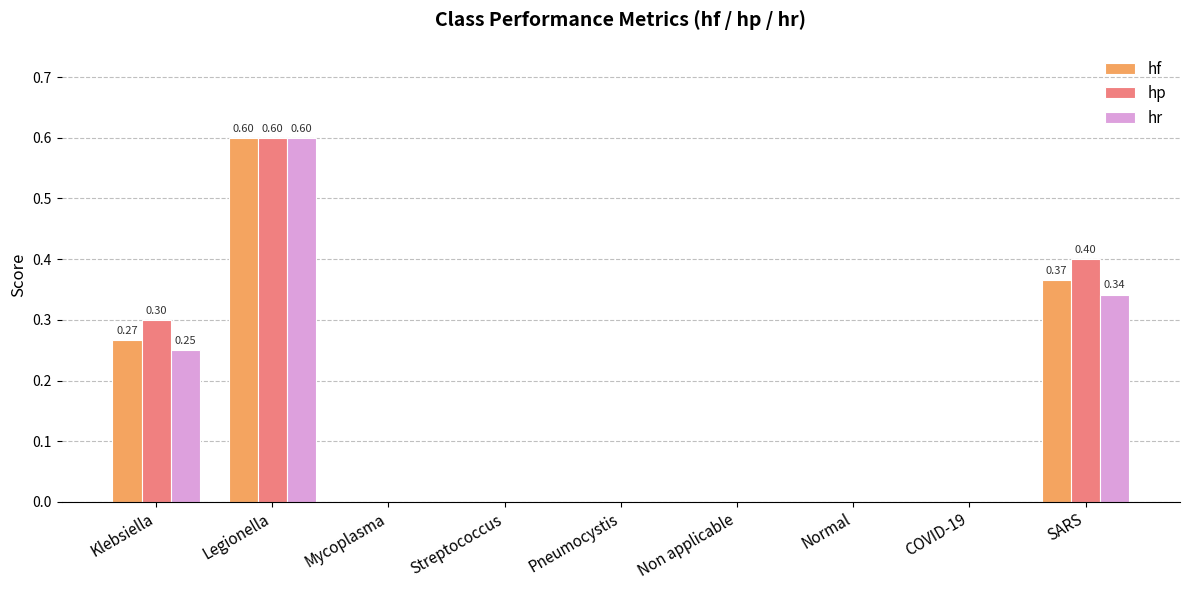

What is the average value of the hr series?

0.1